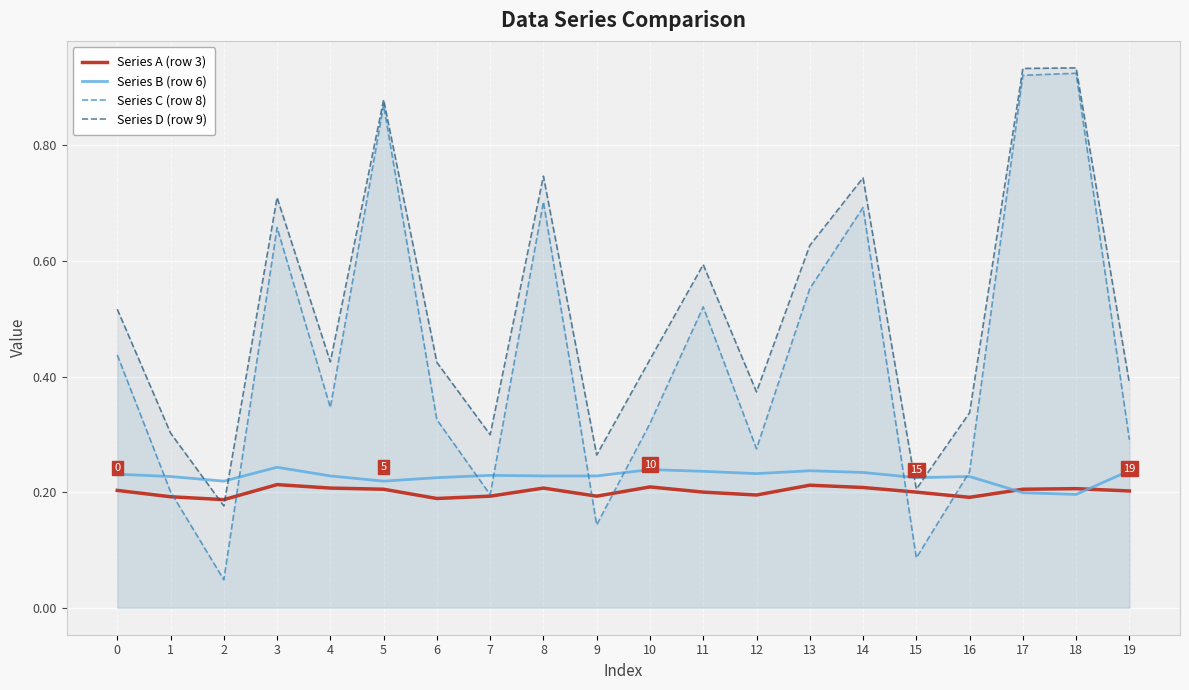

True or false: Series B (row 6) and Series C (row 8) intersect in this chart.

True